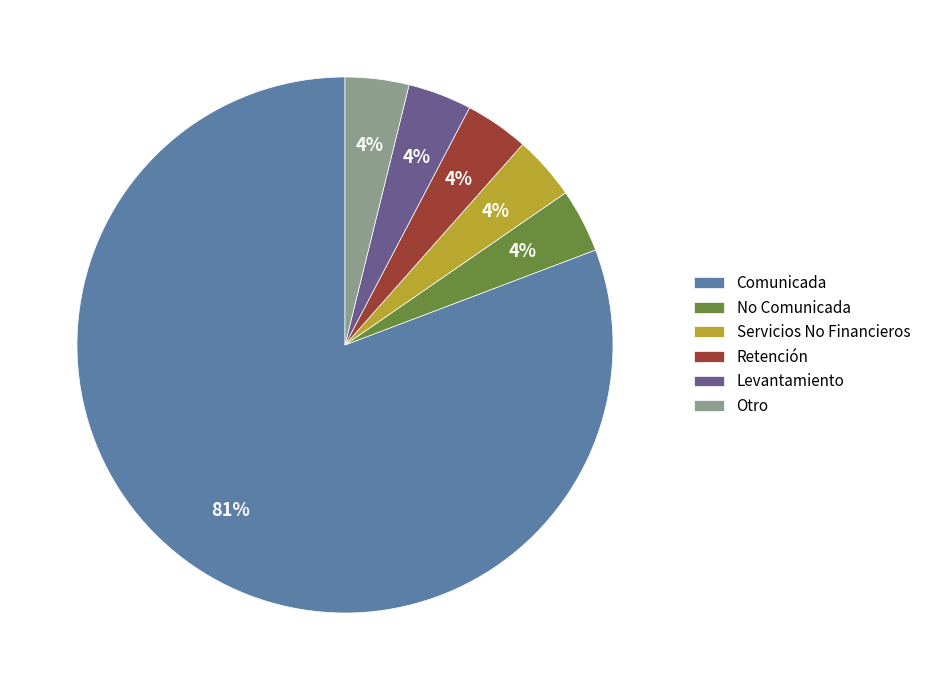

To the nearest percent, what portion does No Comunicada represent?

4%